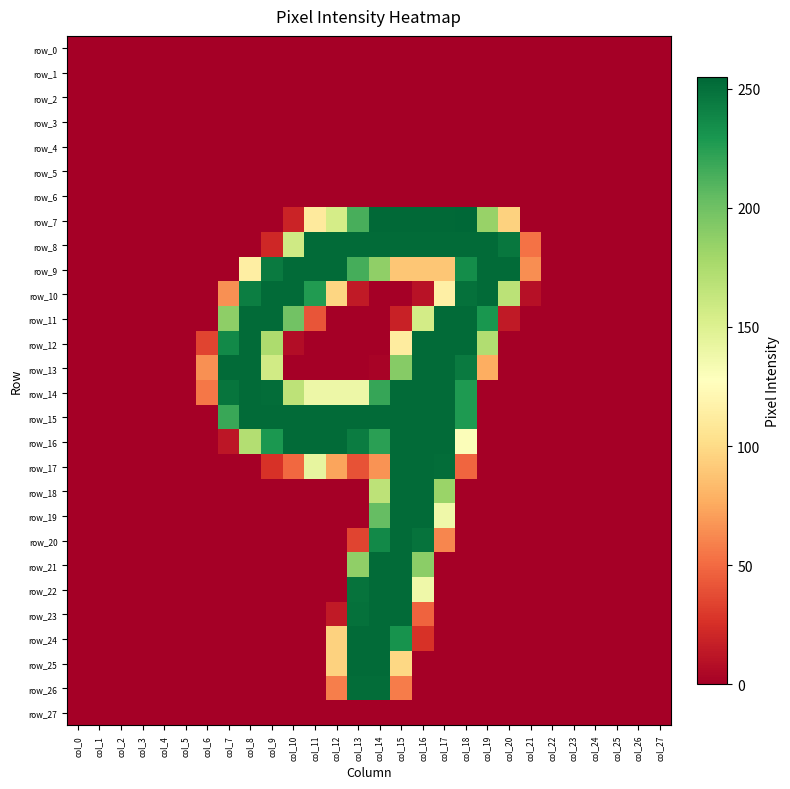

Which series changed the most between col_7 and col_11?

row_8